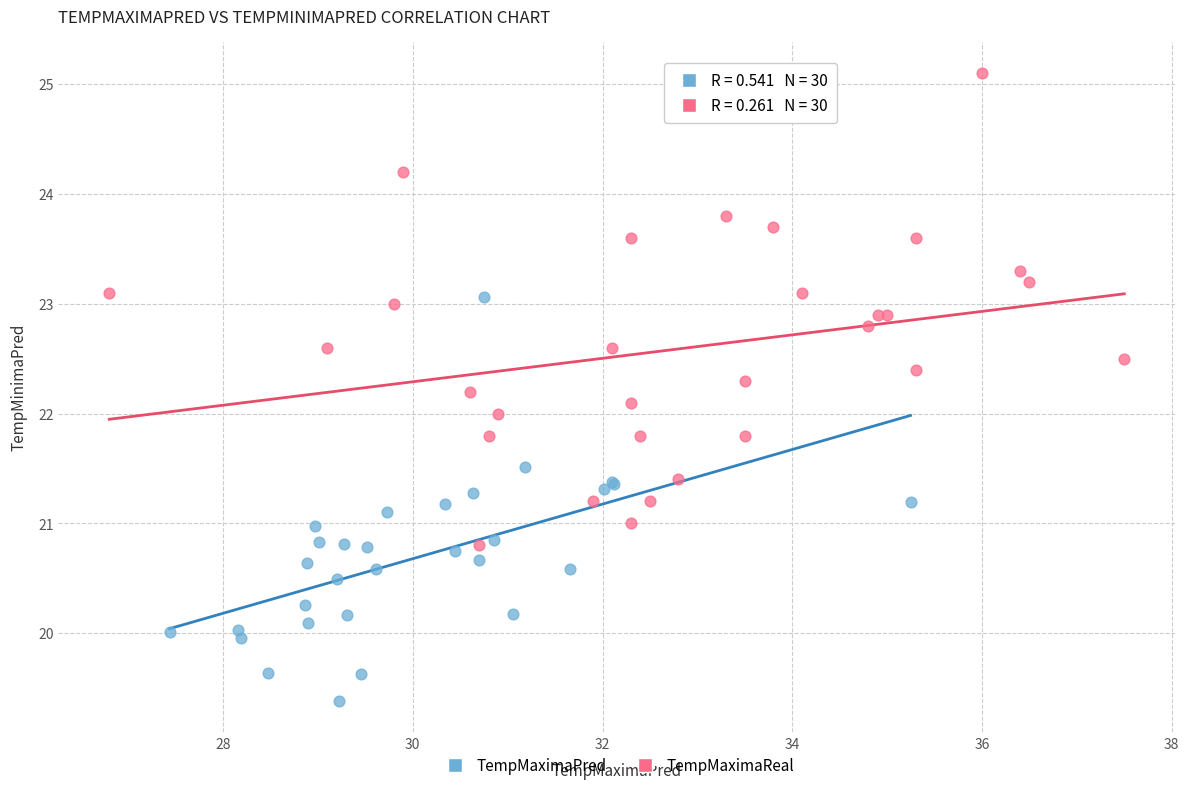

Which series contains the lowest Y value?

TempMaximaPred